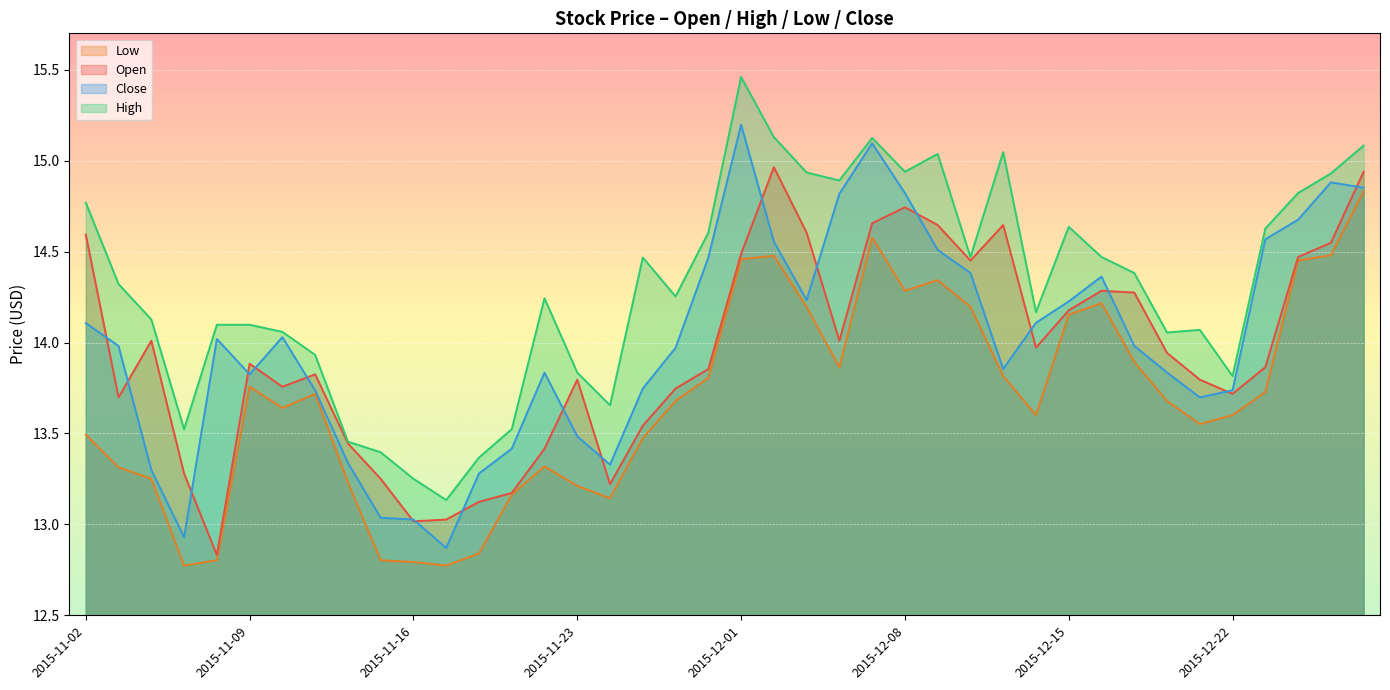

What is the difference between the second highest and minimum values in the open series?

2.1